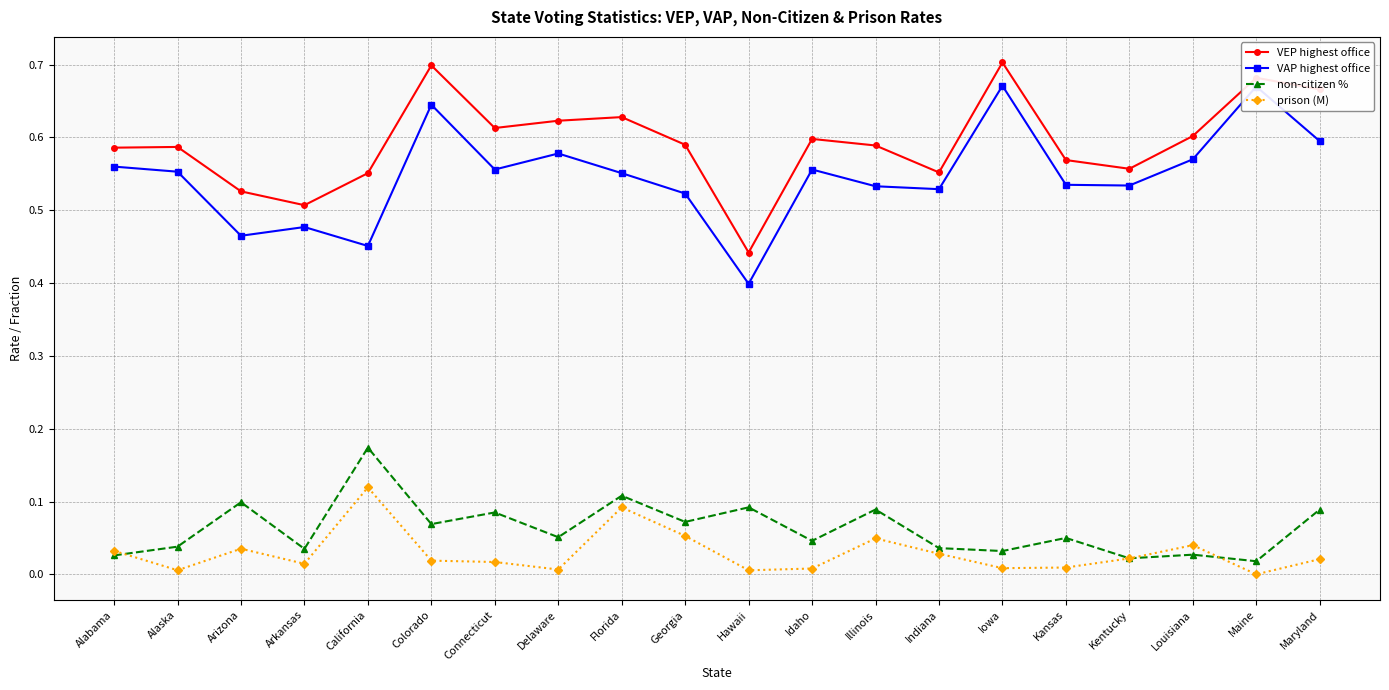

True or false: VAP highest office and prison (M) cross at least once.

False